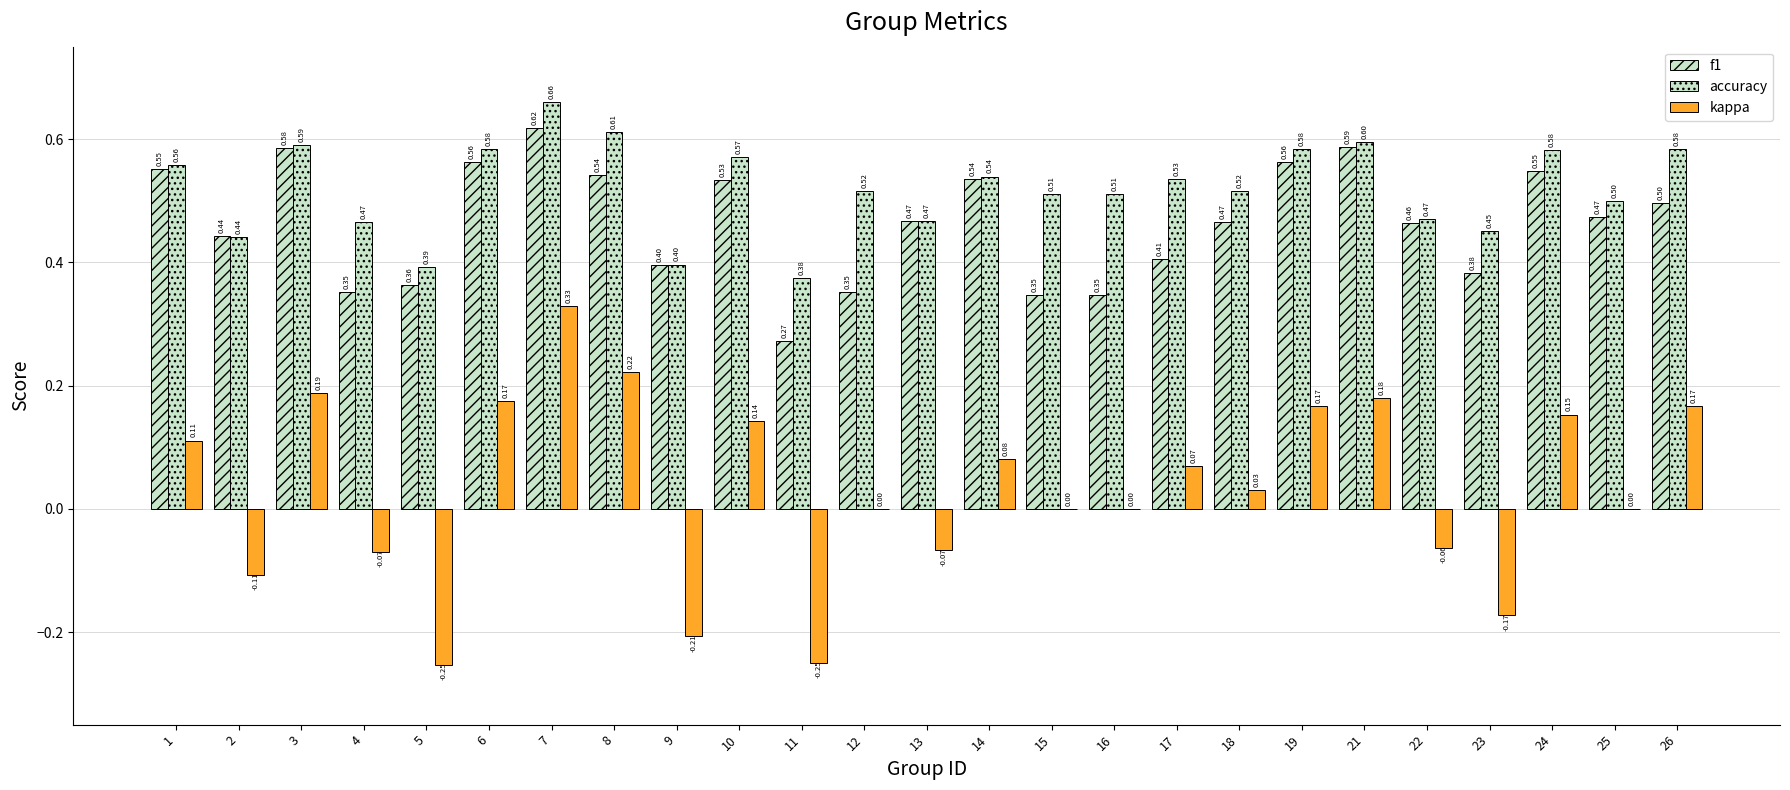

Rank the categories by f1 value from lowest to highest.

11, 15, 16, 12, 4, 5, 23, 9, 17, 2, 22, 18, 13, 25, 26, 10, 14, 8, 24, 1, 19, 6, 3, 21, 7